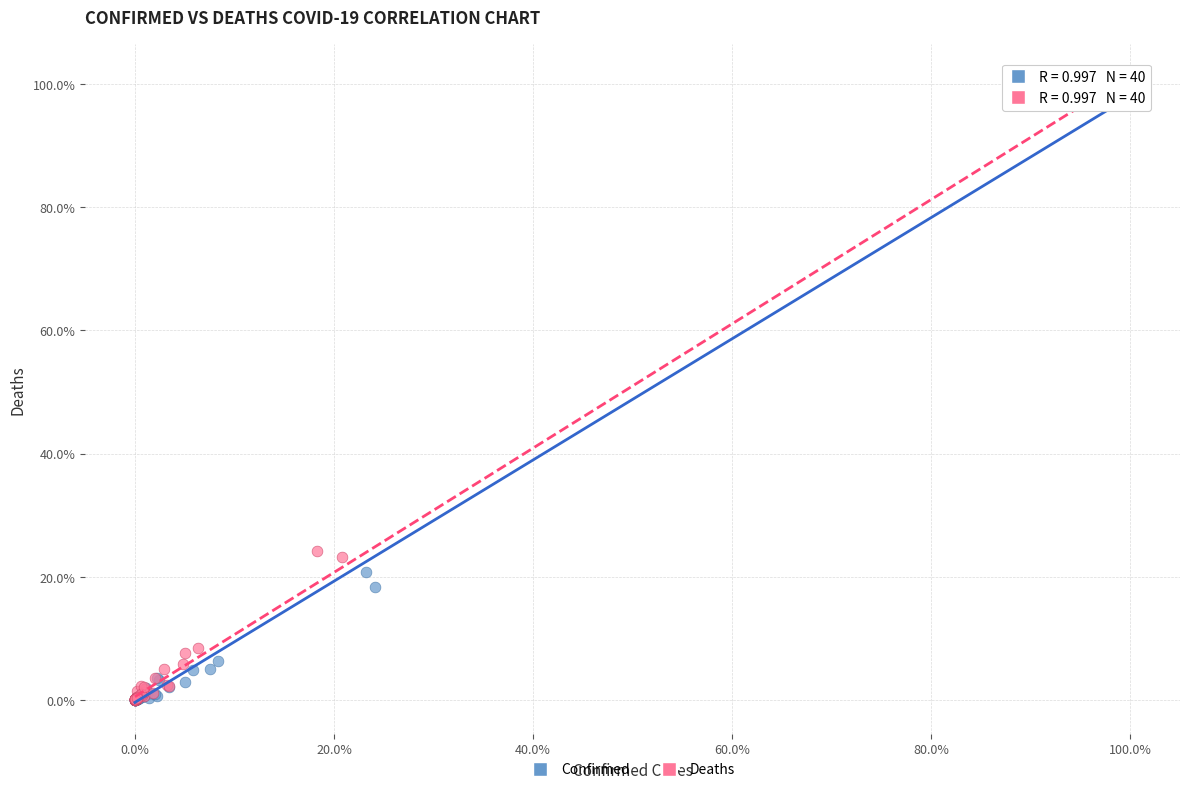

What are all the series names shown in the legend?

Confirmed, Deaths